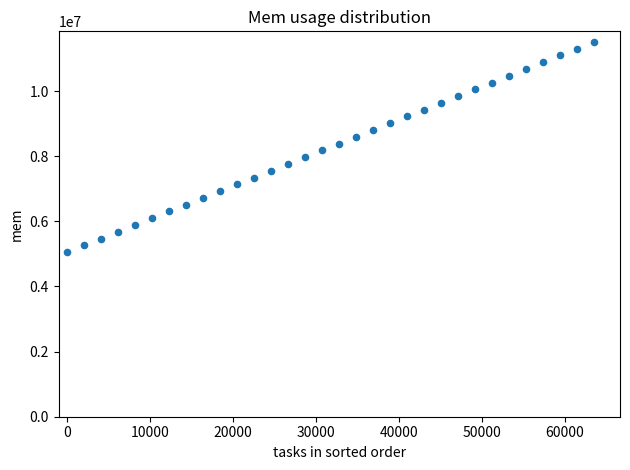

What is the range of X values (max minus min)?

63488